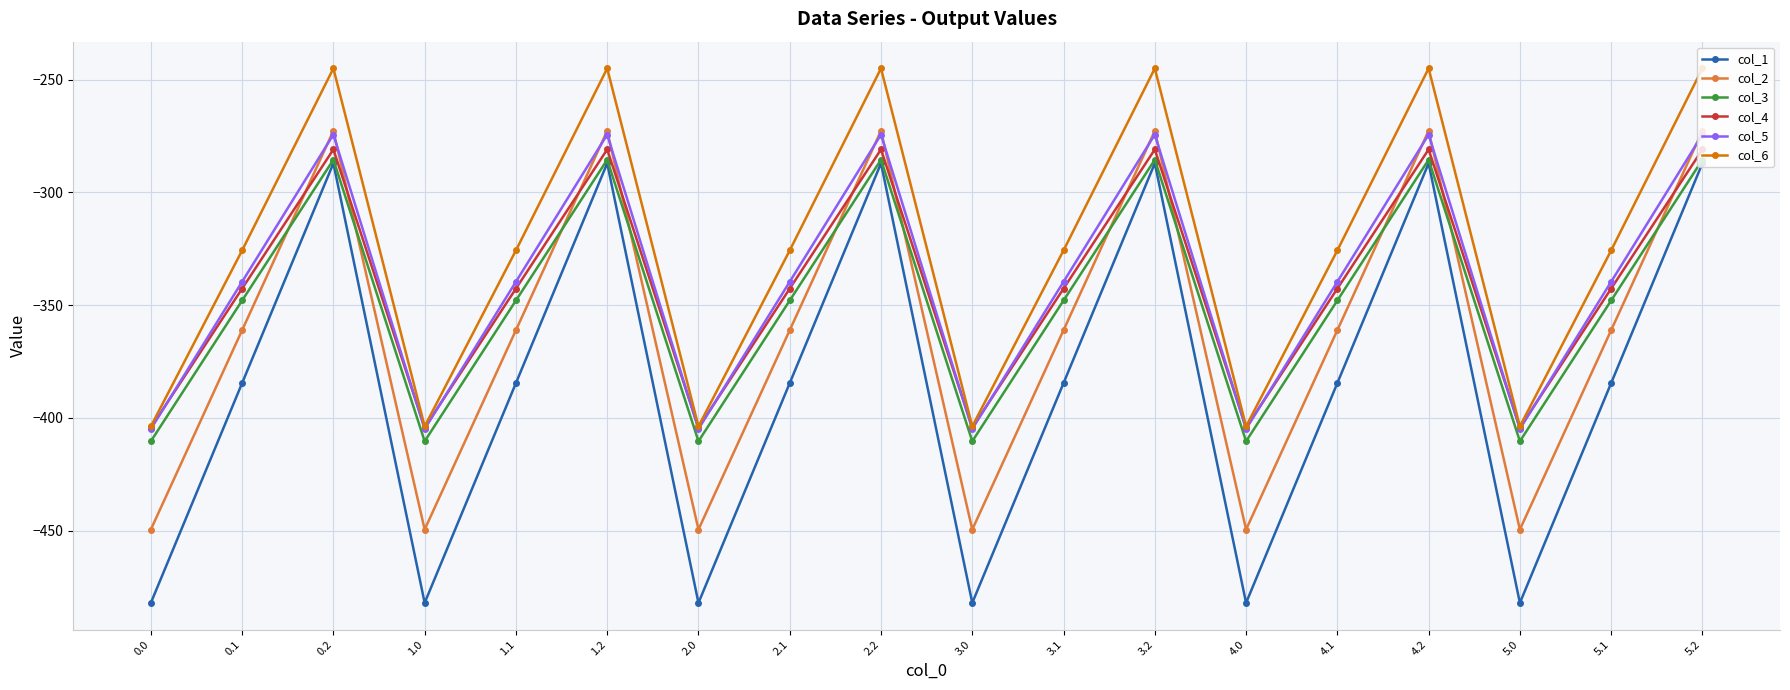

Is the value of col_4 at 5.1 greater than the value of col_3 at 4.1?

Yes